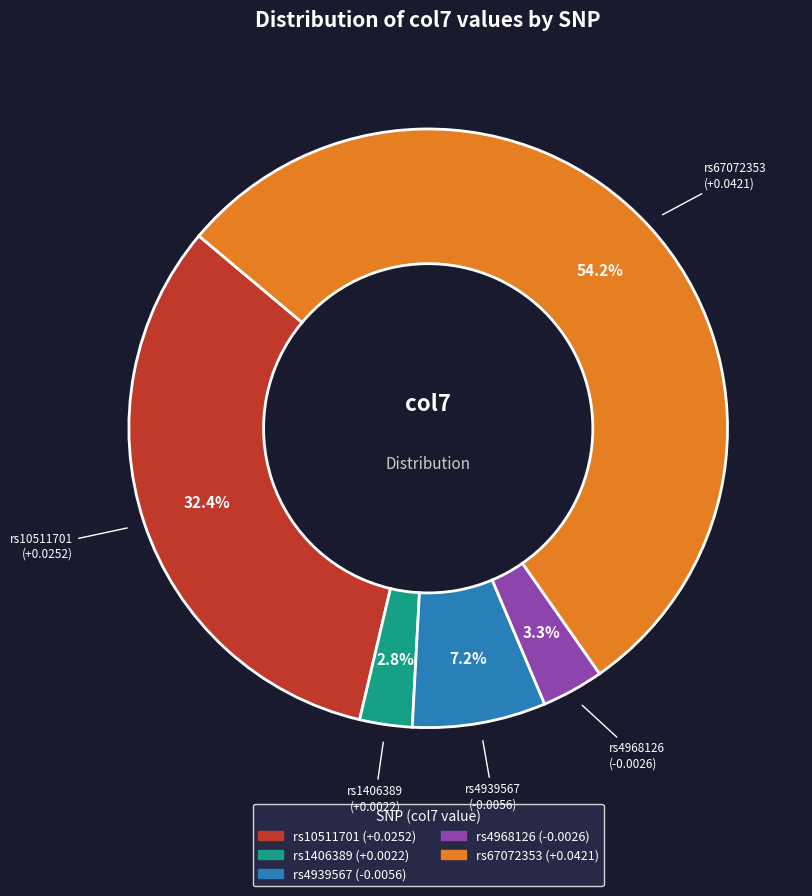

To the nearest percent, what percentage of the pie is rs4939567?

7%